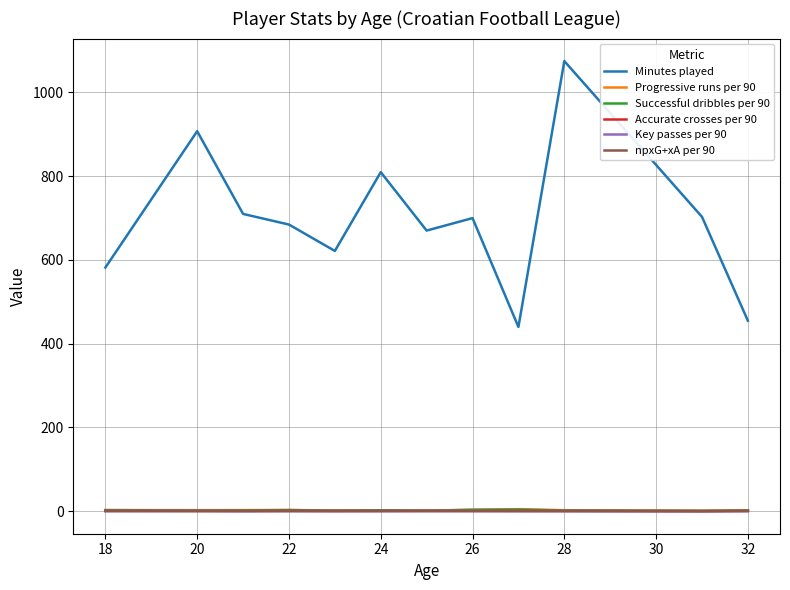

Which series has the largest range (max minus min)?

Minutes played